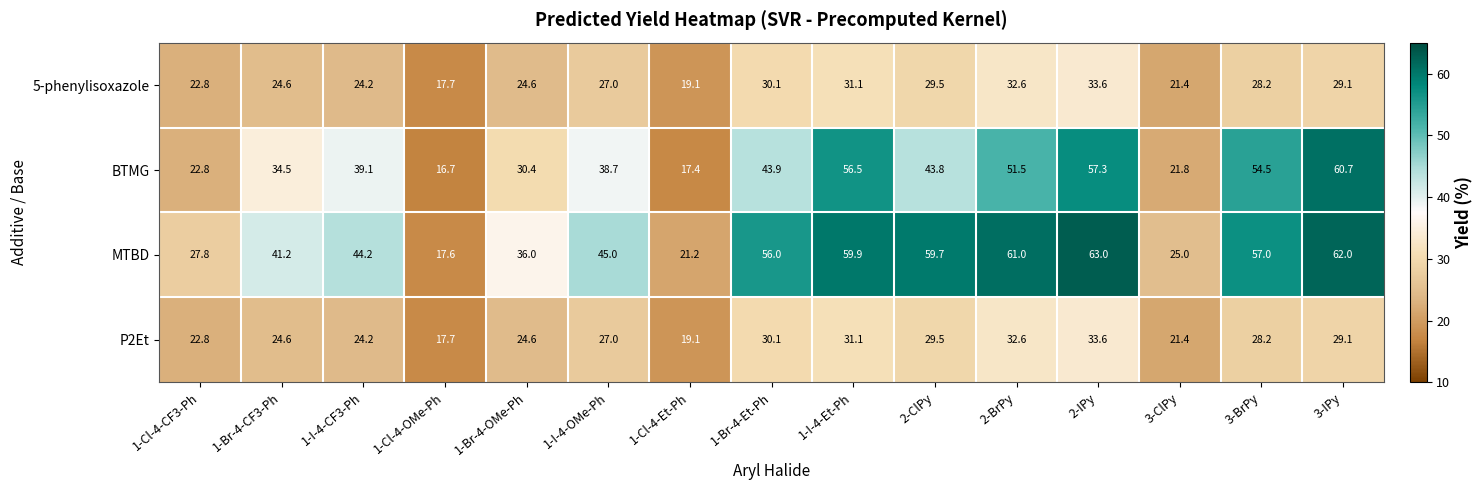

What is the sum of the BTMG values at 3-BrPy and 2-ClPy?

98.3